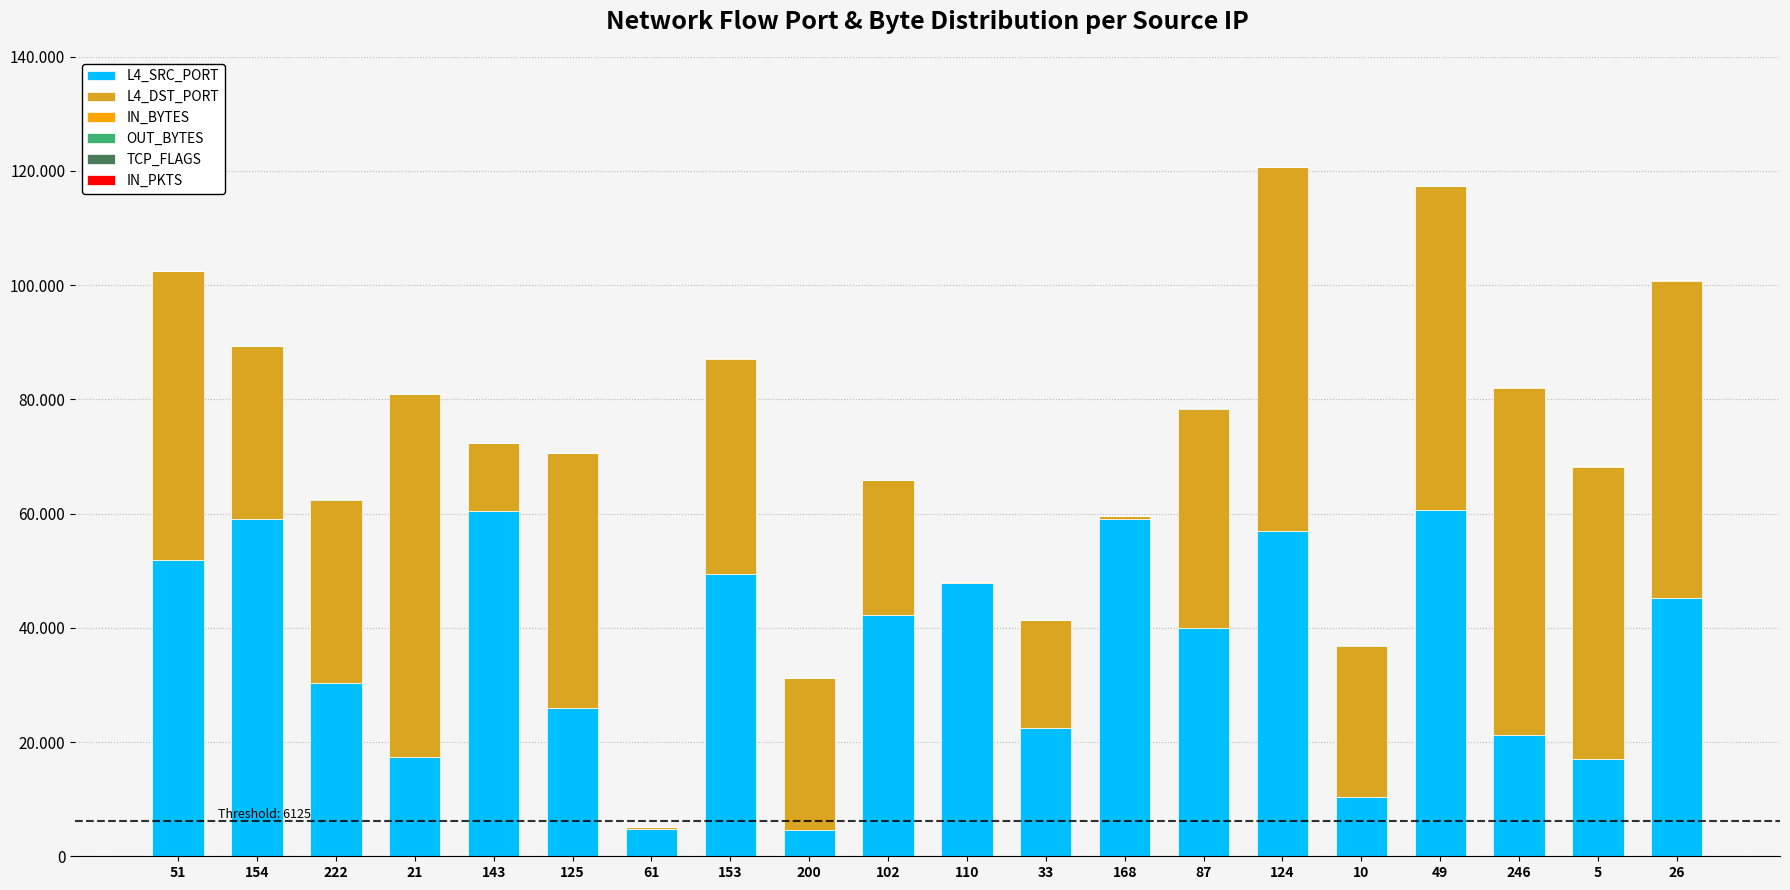

Are the bars grouped side by side (vs. stacked)?

No